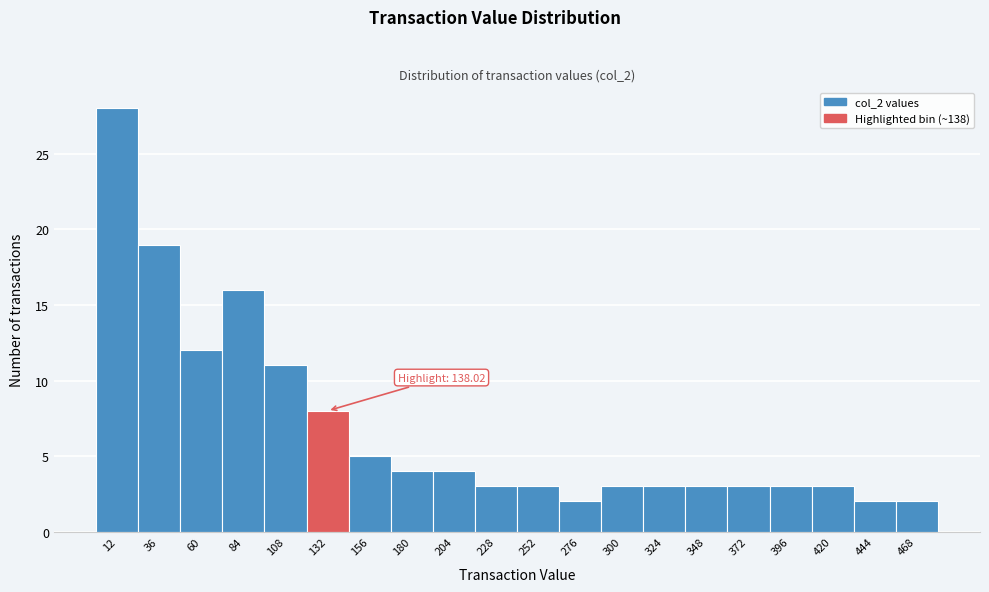

Which range on the x-axis has the tallest bar?

0 to 25